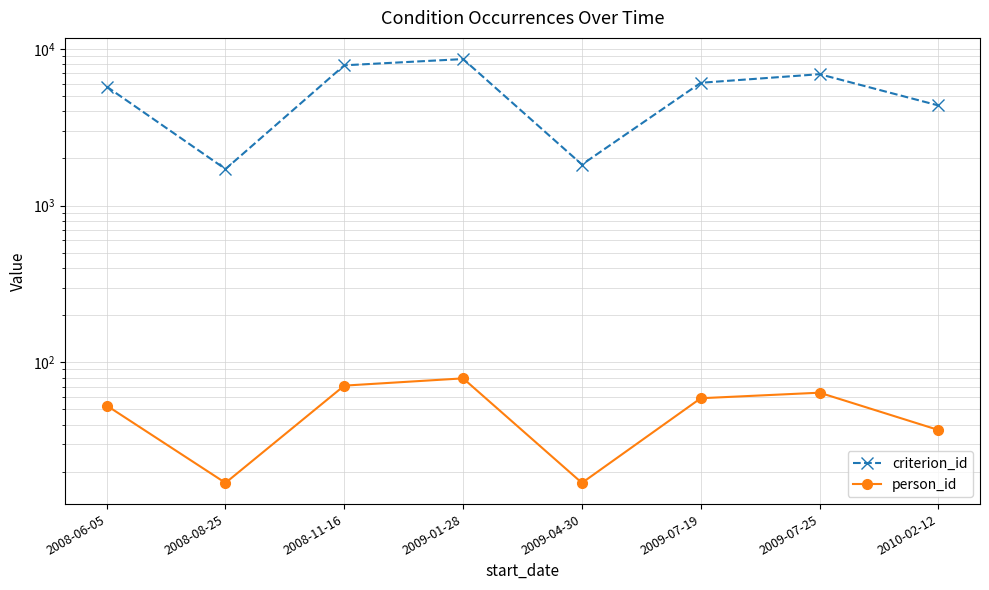

Reading right to left, what are all the values shown in this chart?

criterion_id: 4359	6902	6083	1829	8618	7865	1712	5751
person_id: 37	64	59	17	79	71	17	53